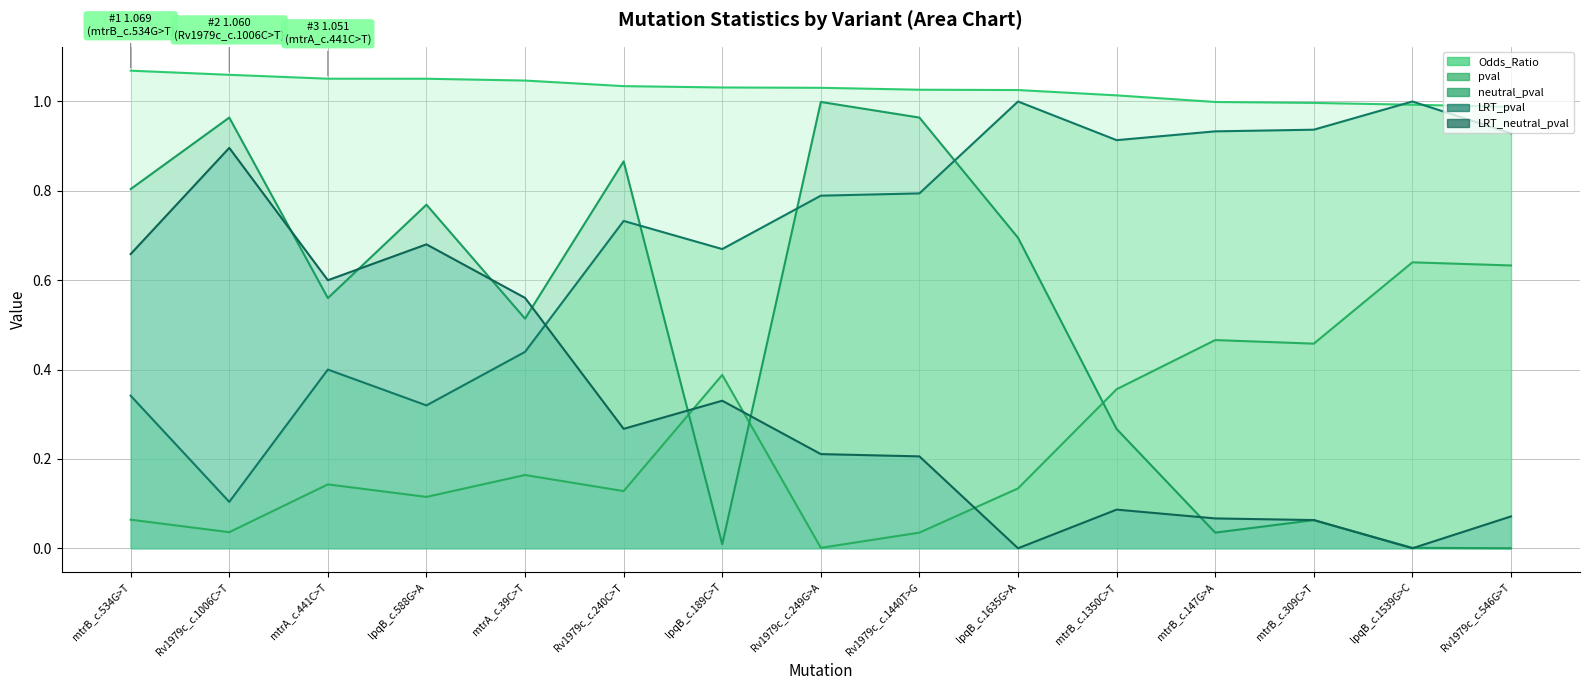

True or false: Odds_Ratio and neutral_pval intersect in this chart.

False